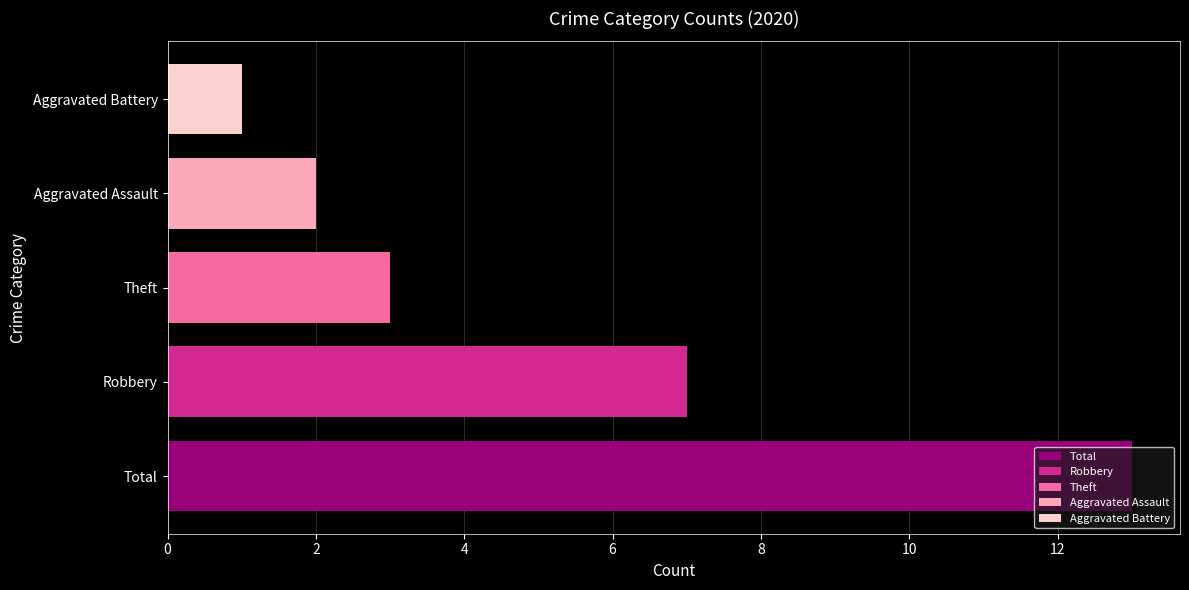

The value of Aggravated Battery at Theft is 2. True or false?

False